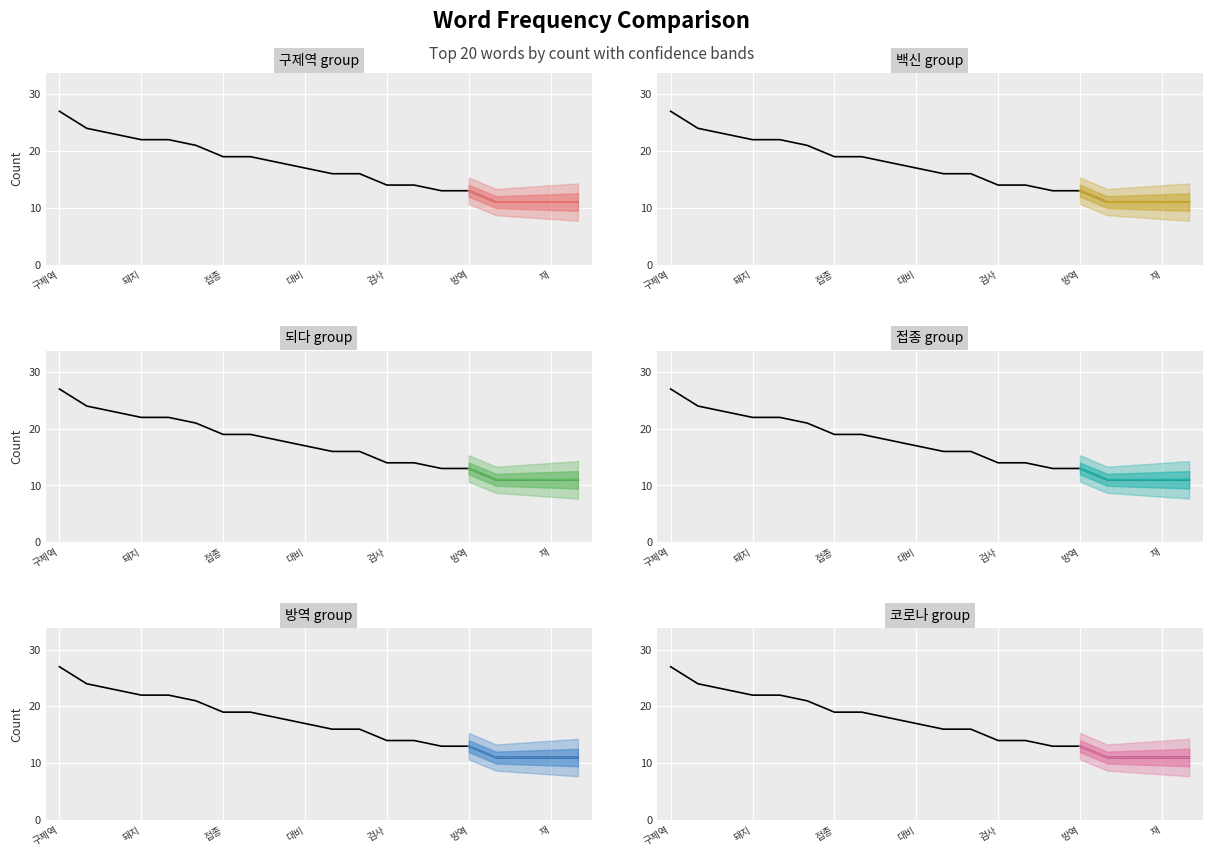

The chart shows a value of 16 at 돈. True or false?

True